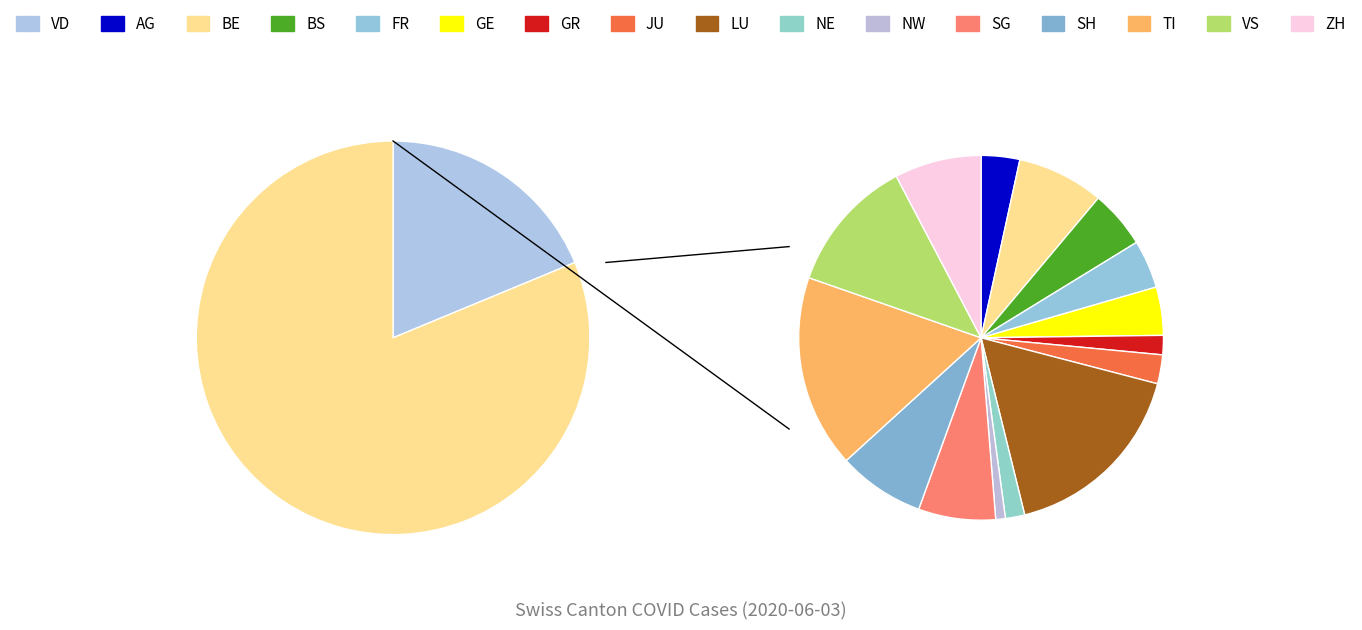

The UR slice represents 6% of the pie. True or false?

False